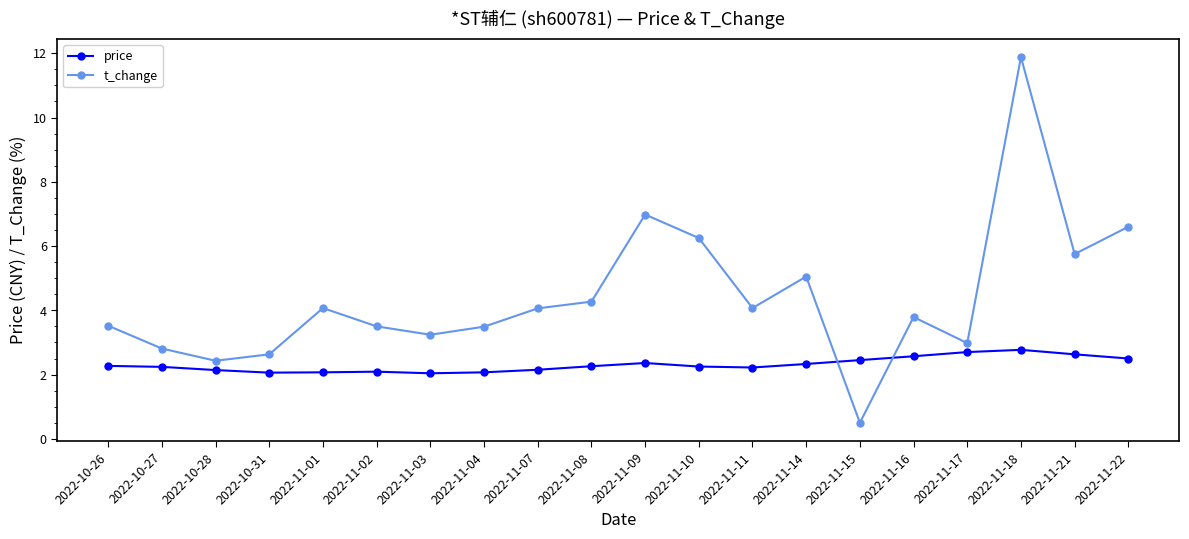

At 2022-10-31, list the series in order from largest to smallest.

t_change, price